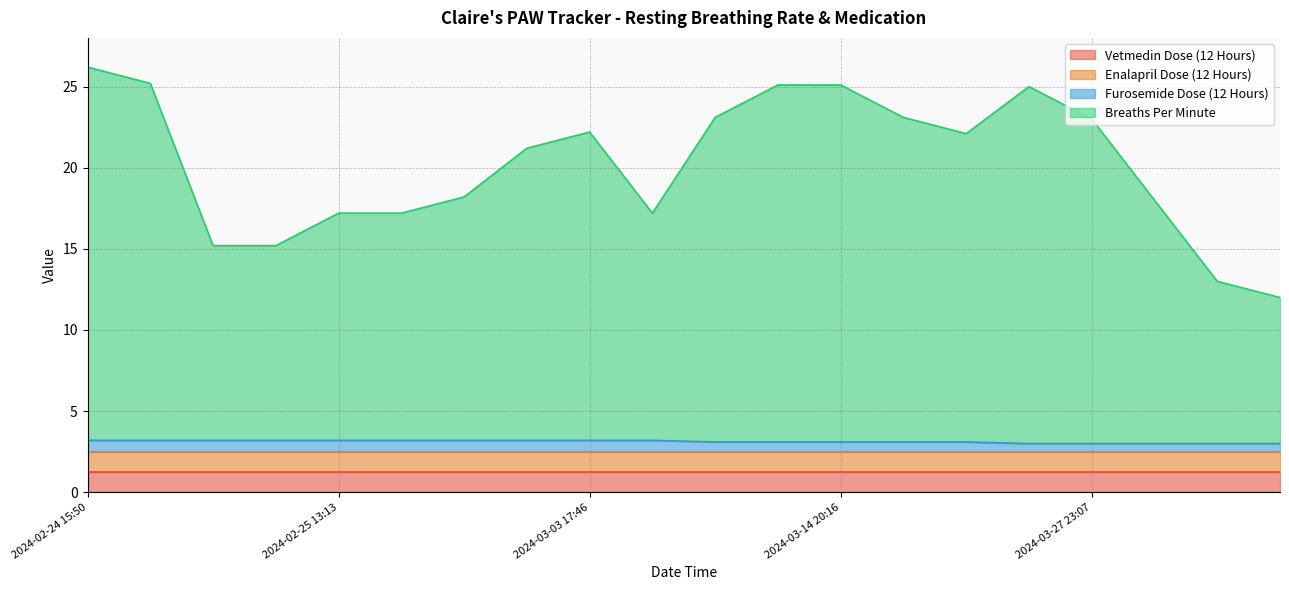

Is it true that Furosemide Dose (12 Hours) equals 5.0 at 2024-02-24 15:50?

False